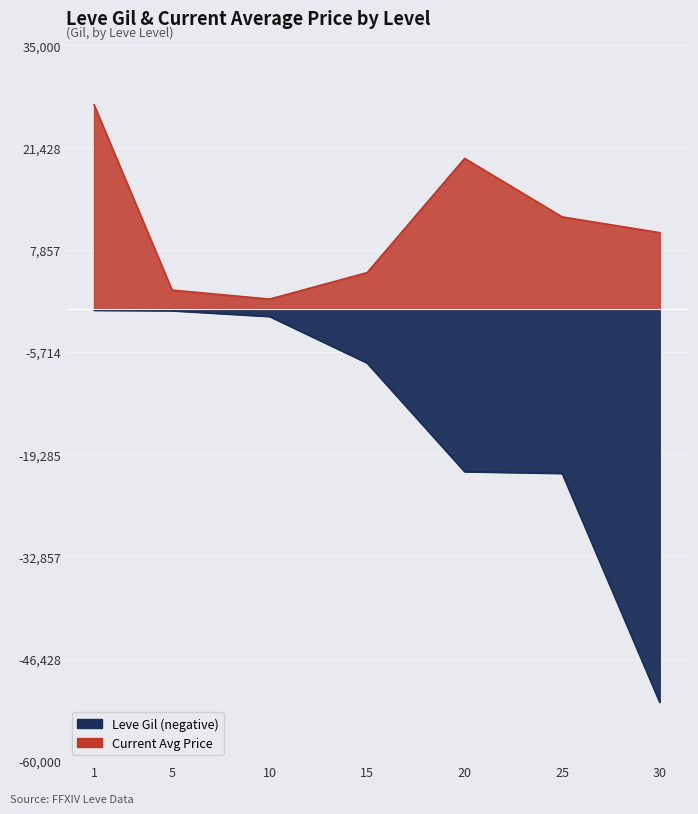

List the series in order of their peak value, highest first.

currentAveragePrice, Leve Gil